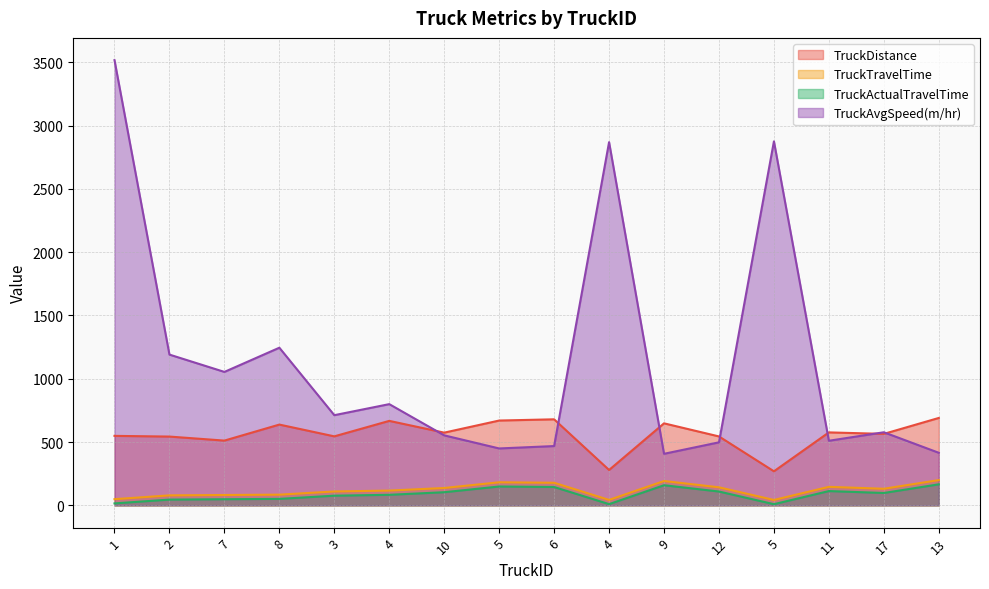

At which category is the sum across all series the highest?

1